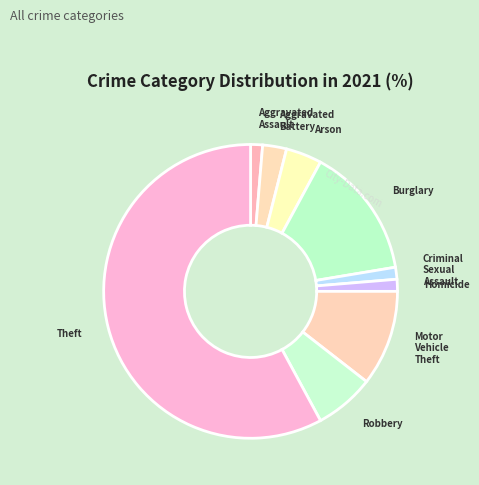

Is the sum of Homicide and Theft greater than half?

Yes